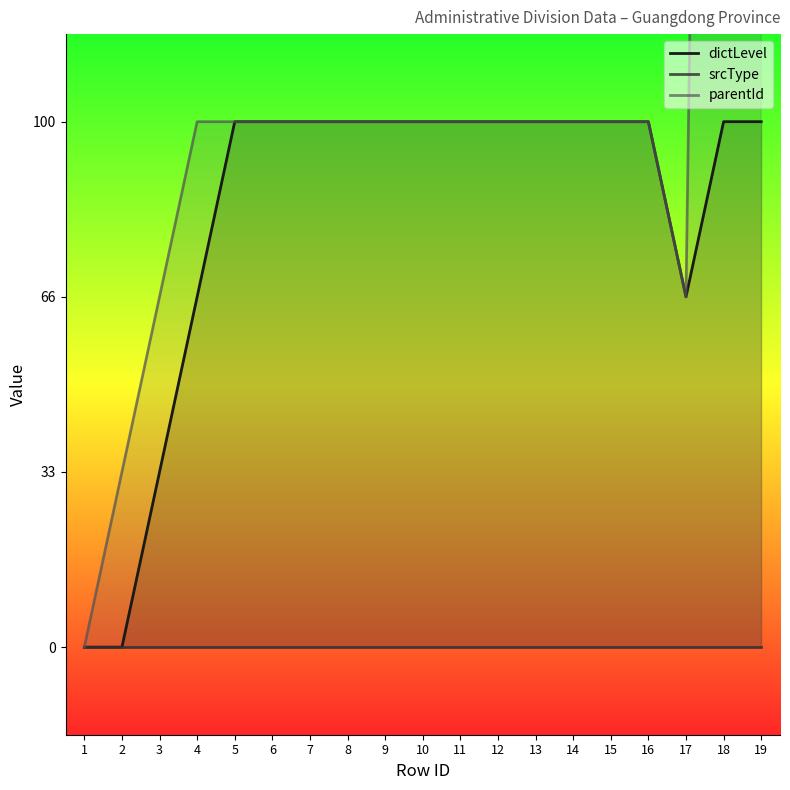

How many lines are shown in the chart?

3